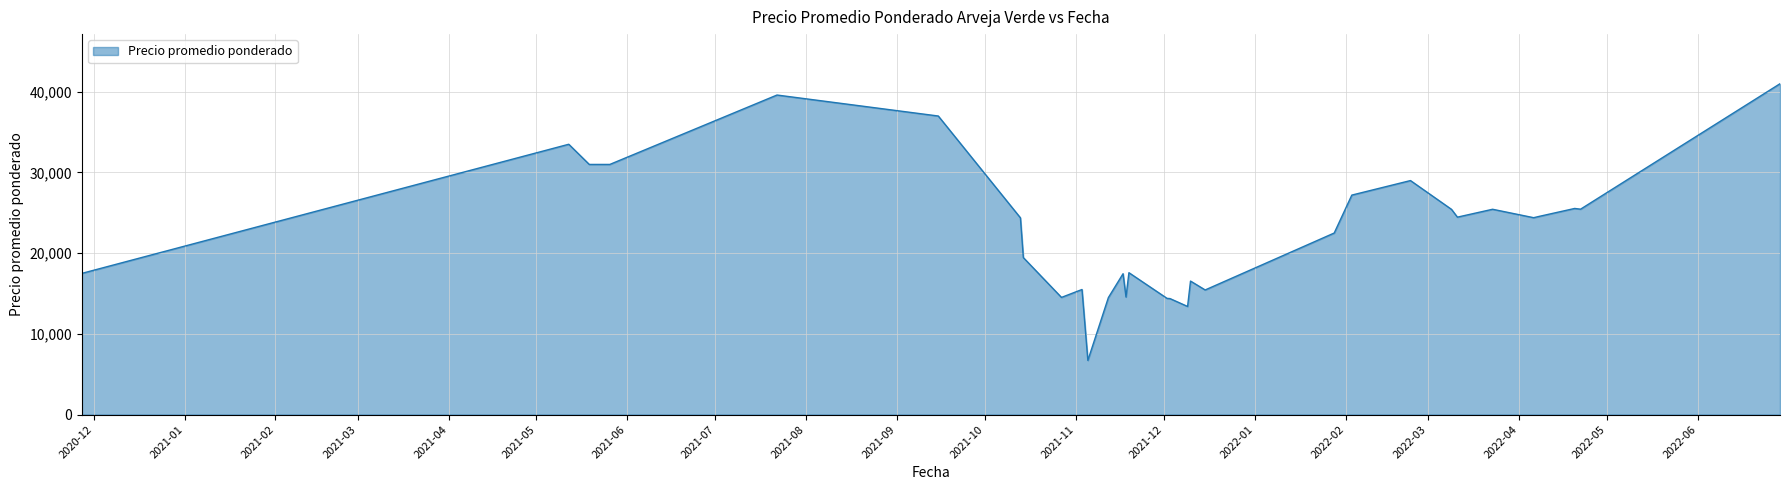

What is the difference between the maximum and minimum values?

34286